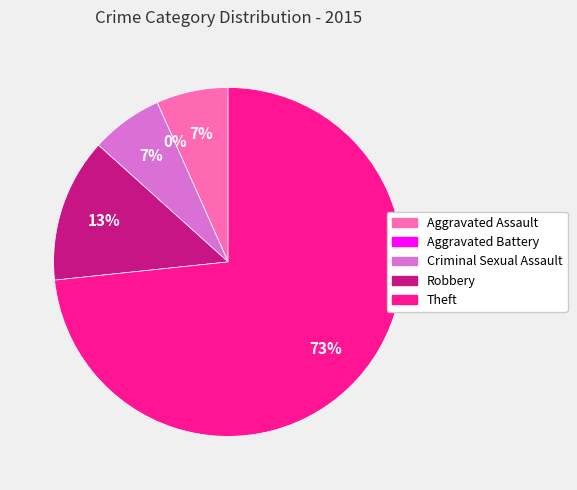

The Aggravated Battery slice represents 0% of the pie. True or false?

True